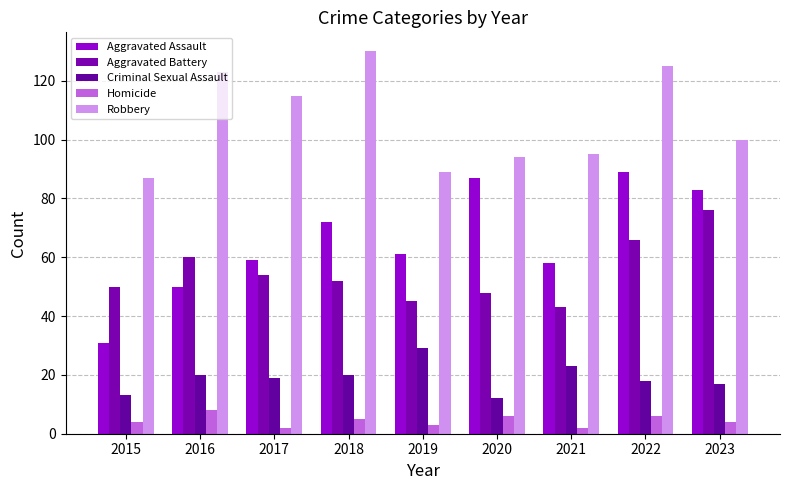

Which label corresponds to the largest value in the chart?

2018